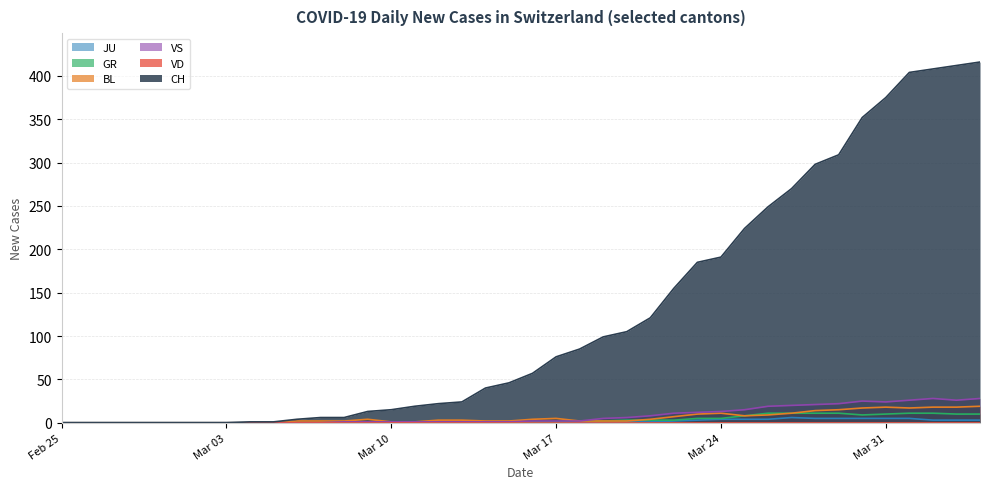

Which series has the largest range (max minus min)?

CH